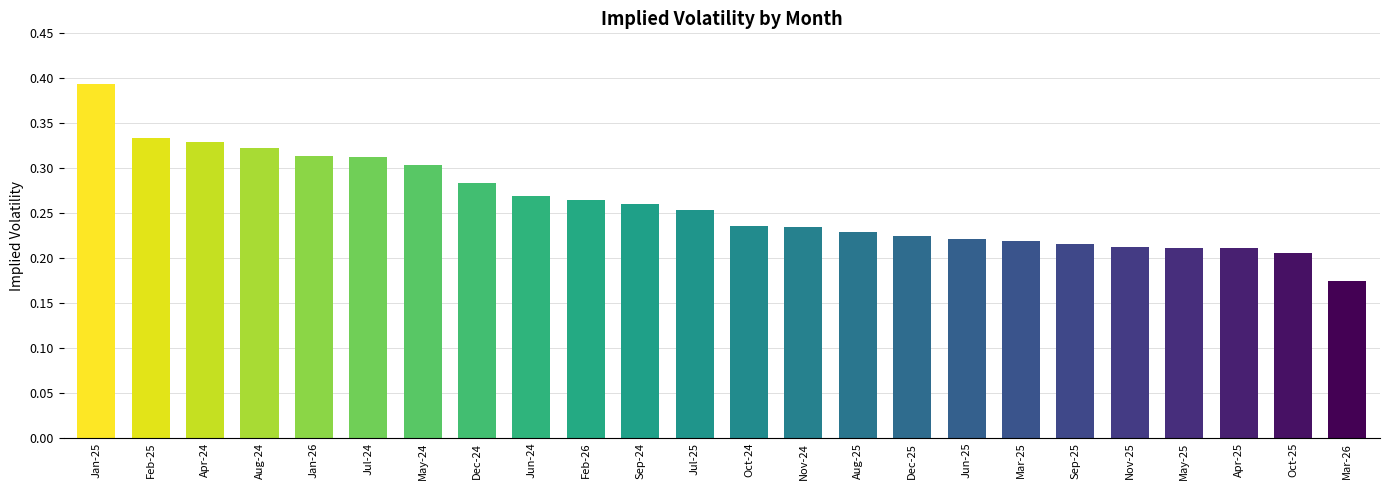

What is the sum of all values?

6.2